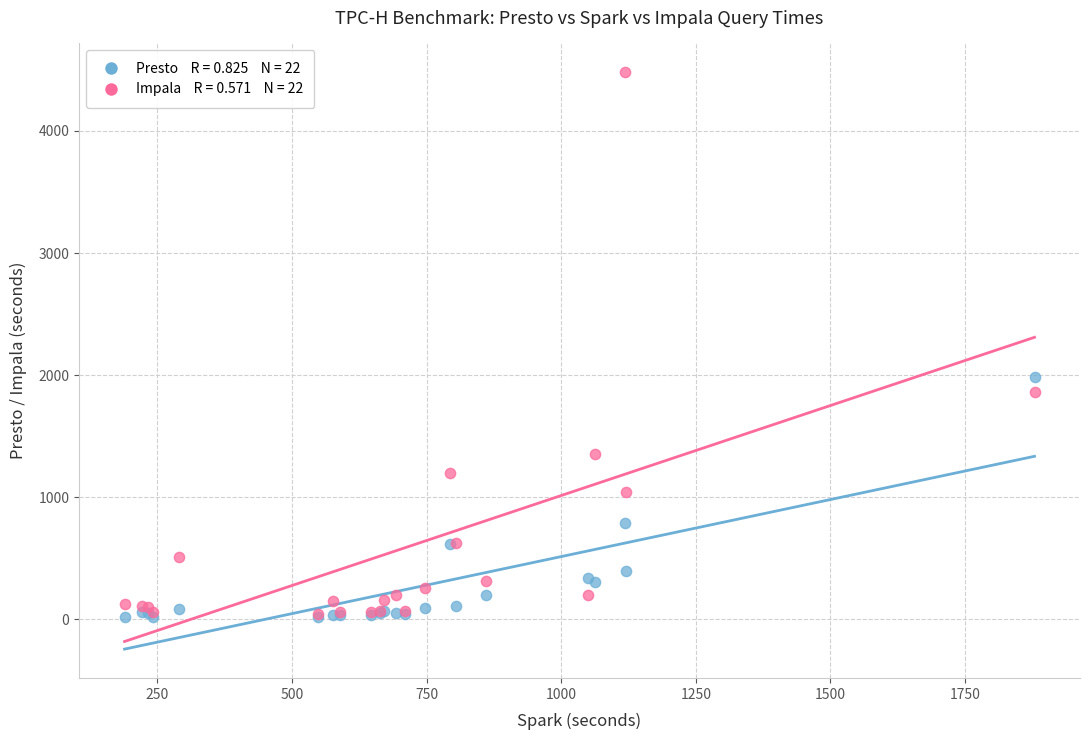

Across all series, what Y value is closest to 2249?

1988